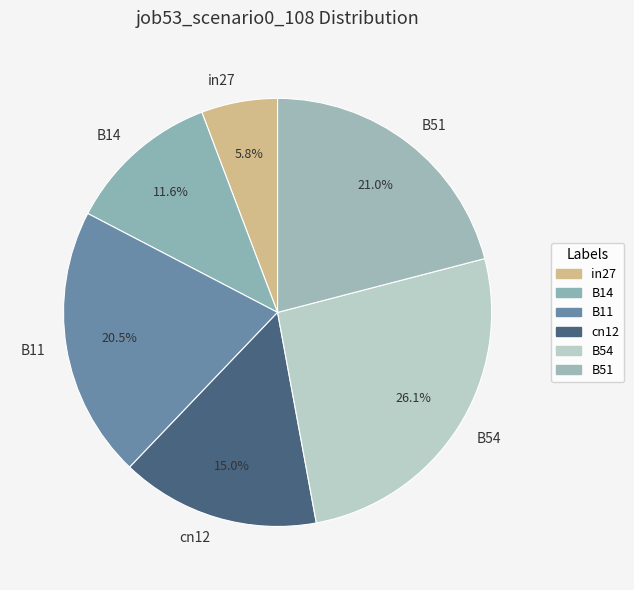

To the nearest percent, what is the difference between the B11 and in27 slice percentages?

15%